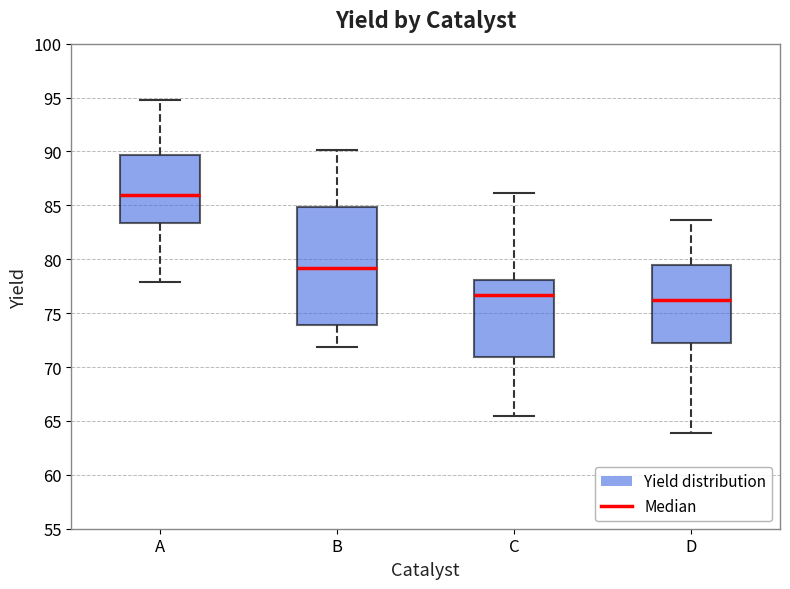

Where does the median line of the box for D sit on the y-axis? The values are not printed on the chart, so give them approximately, as read against the axis.

76.5